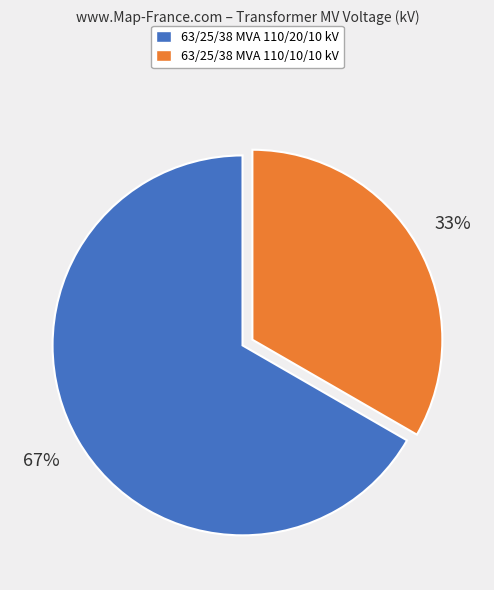

What is the ratio of the value at 63/25/38 MVA 110/10/10 kV to the value at 63/25/38 MVA 110/20/10 kV?

0.5